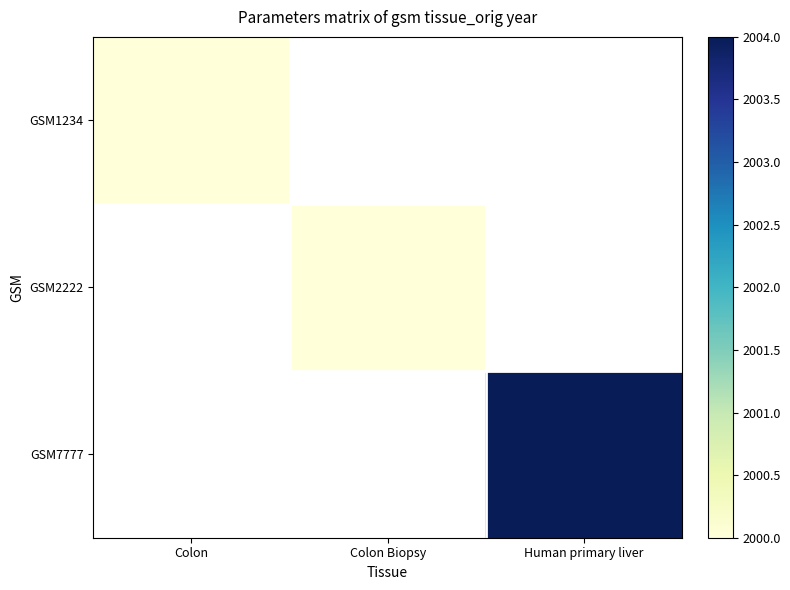

Between Colon and Colon Biopsy, which is larger?

Colon Biopsy